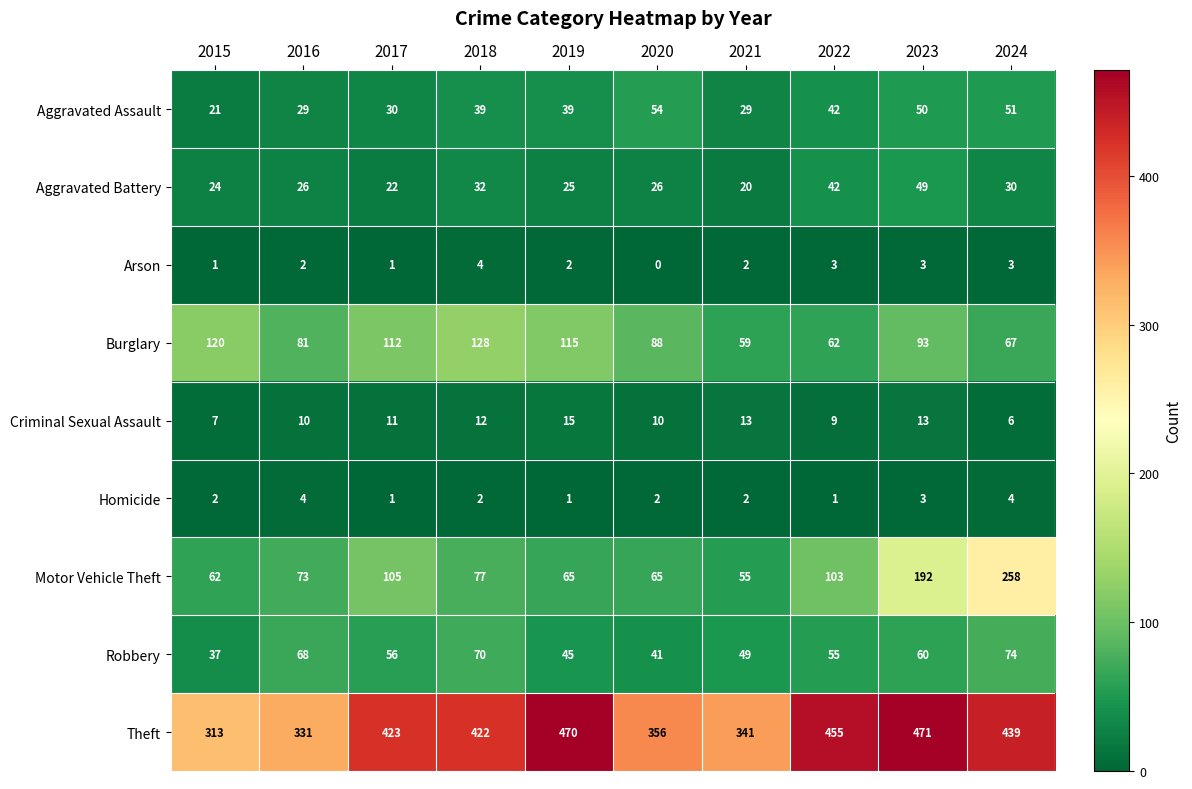

Which series has the widest spread of values?

Motor Vehicle Theft